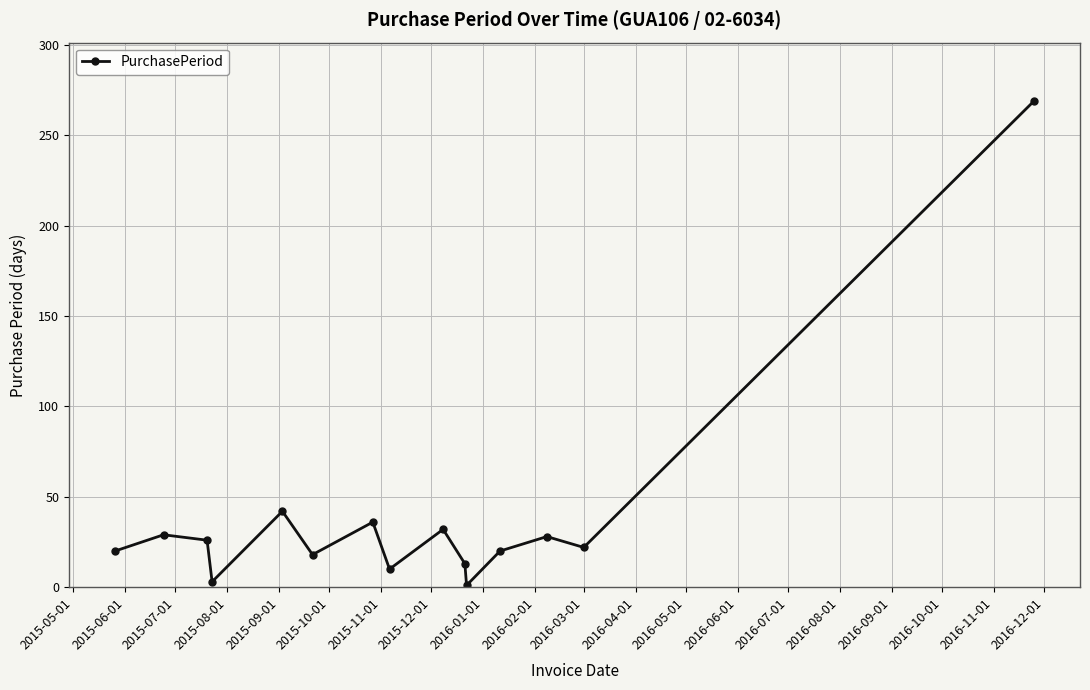

How many lines are shown in the chart?

1